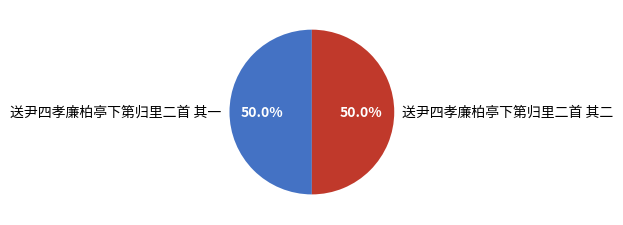

How many slices are in this pie chart?

2